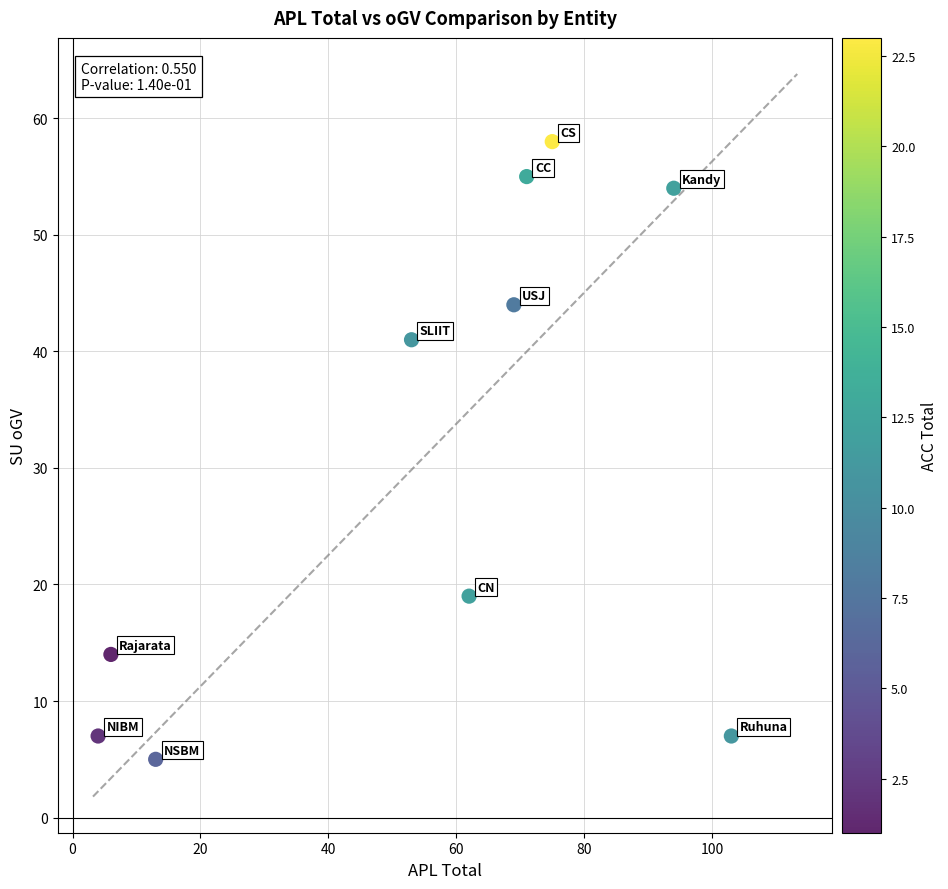

What is the range of X values (max minus min)?

99